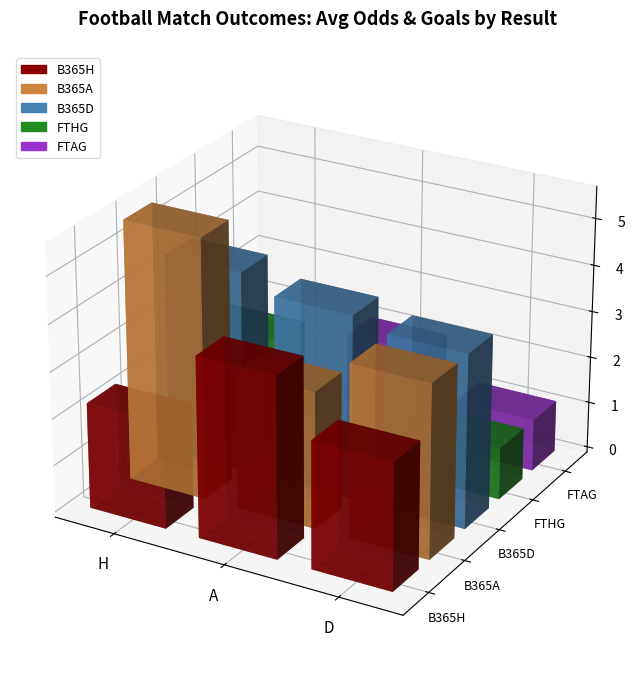

Which series has the largest total across all categories?

B365A